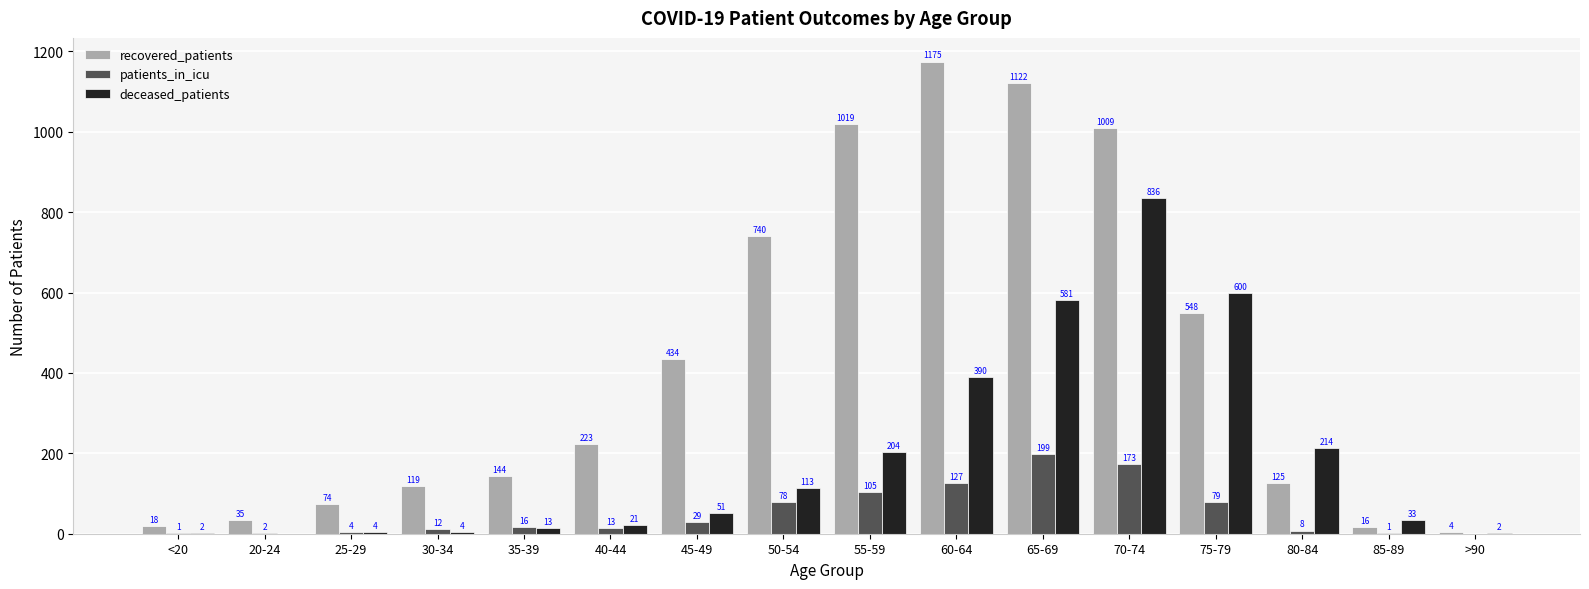

What is the difference between the recovered_patients values at 25-29 and <20?

56